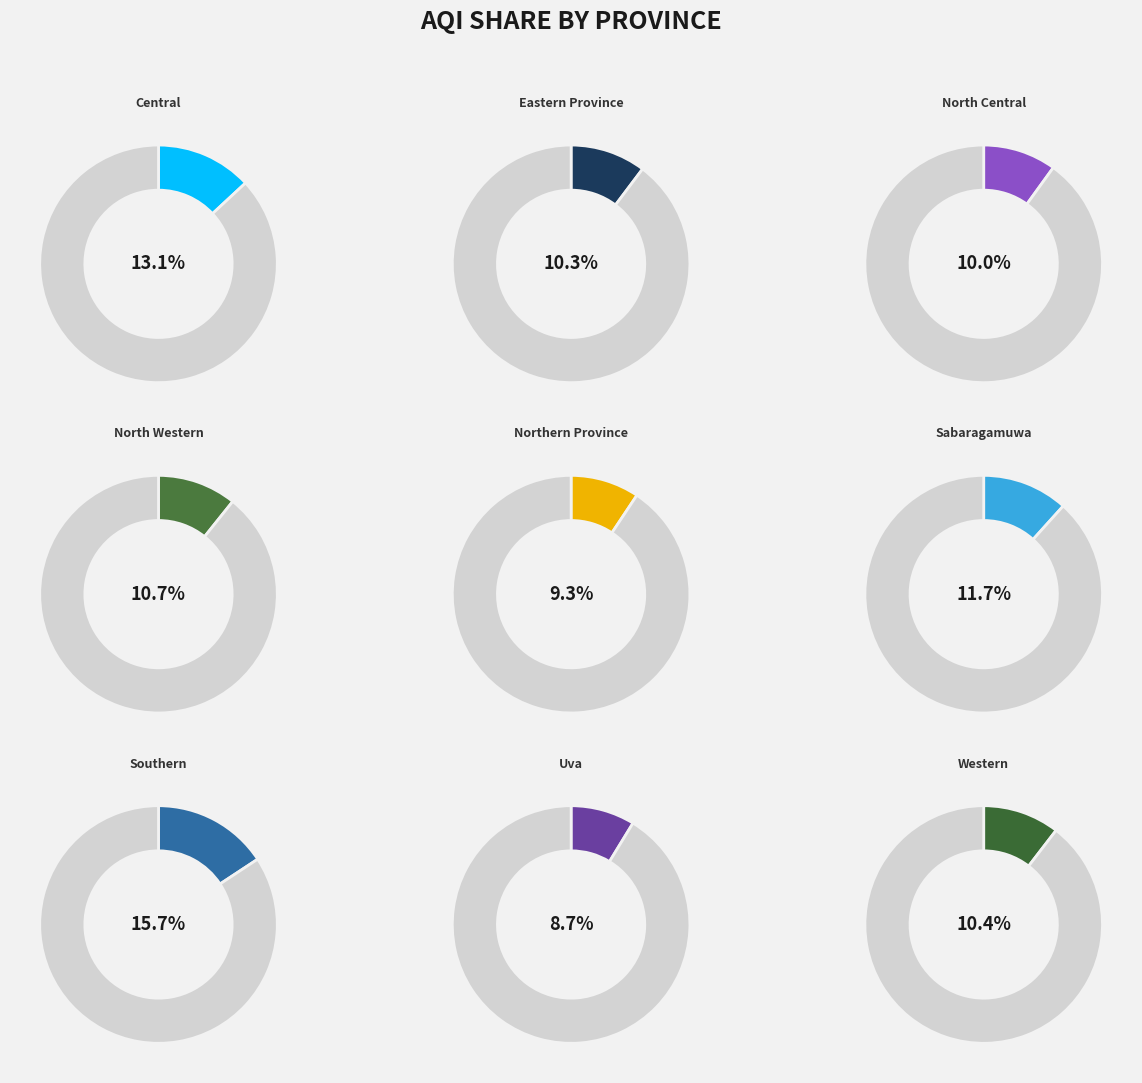

To the nearest percent, what is the difference between the largest and smallest slice percentages?

7%